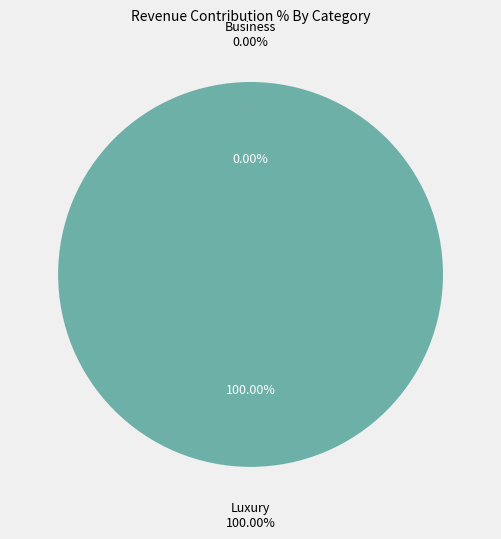

The 176 slice represents 1% of the pie. True or false?

False